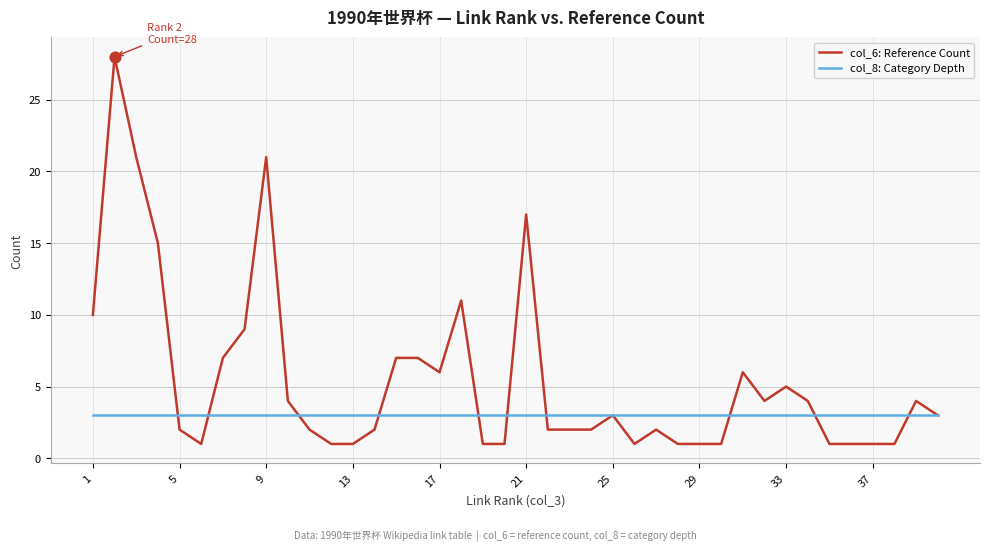

Which series has the largest total across all categories?

col_6: Reference Count